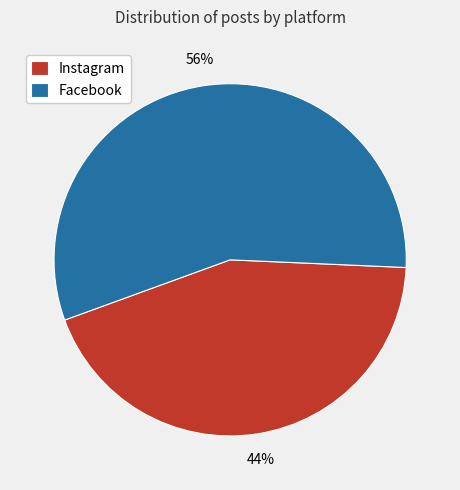

Which category has the smallest portion of the pie?

Instagram